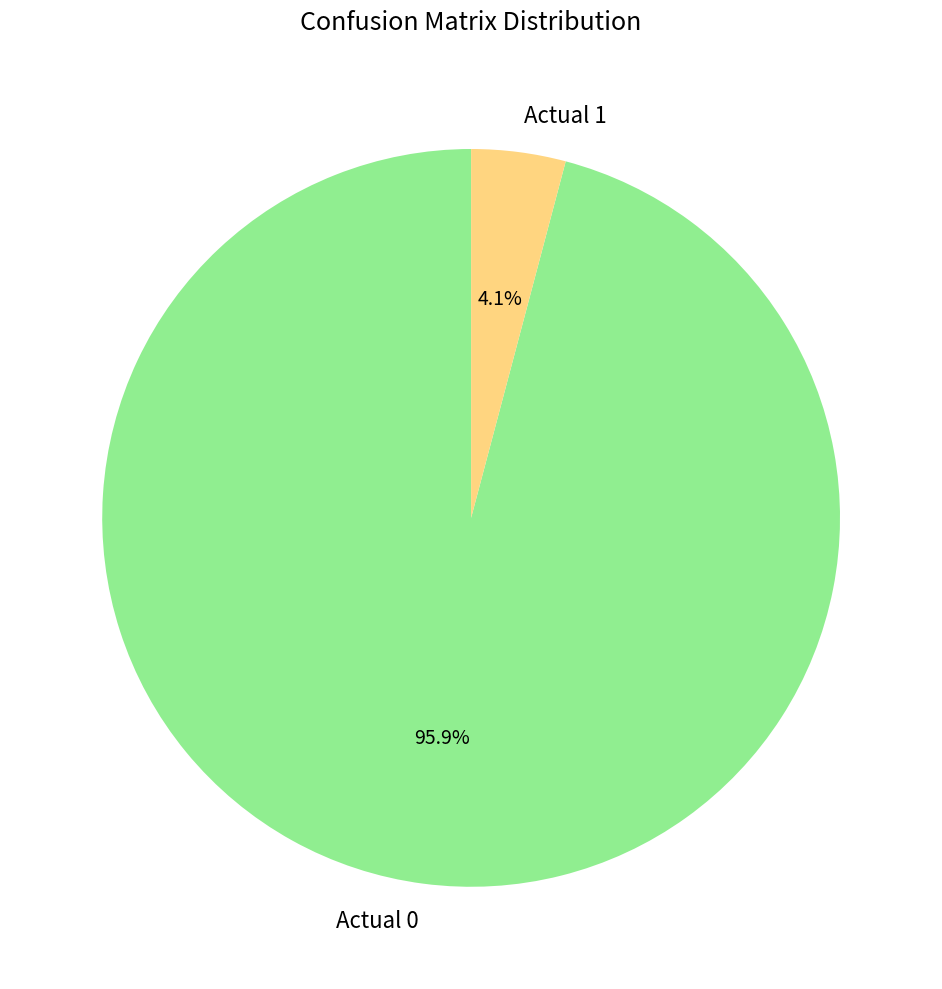

Rank the categories by value from highest to lowest.

Actual 0, Actual 1